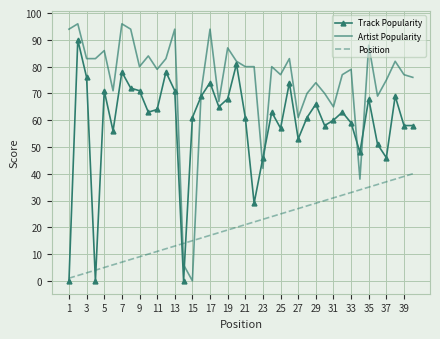

What is the highest value of the Artist Popularity series?

96